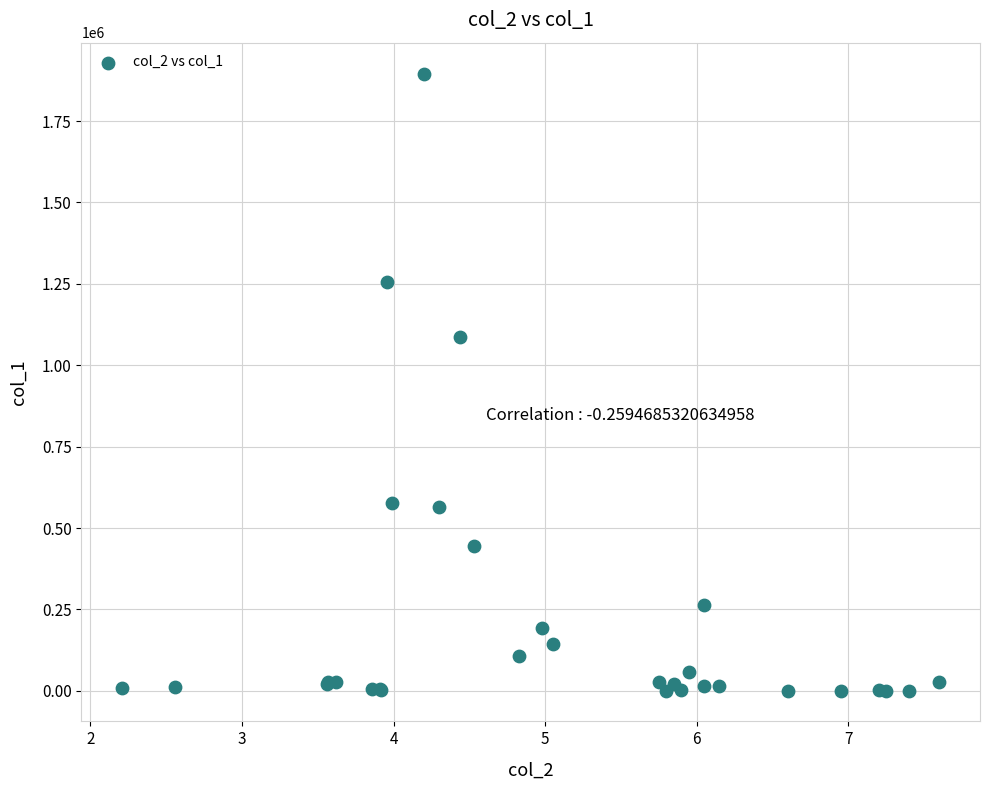

What Y value in the scatter plot is closest to 948500?

1088000